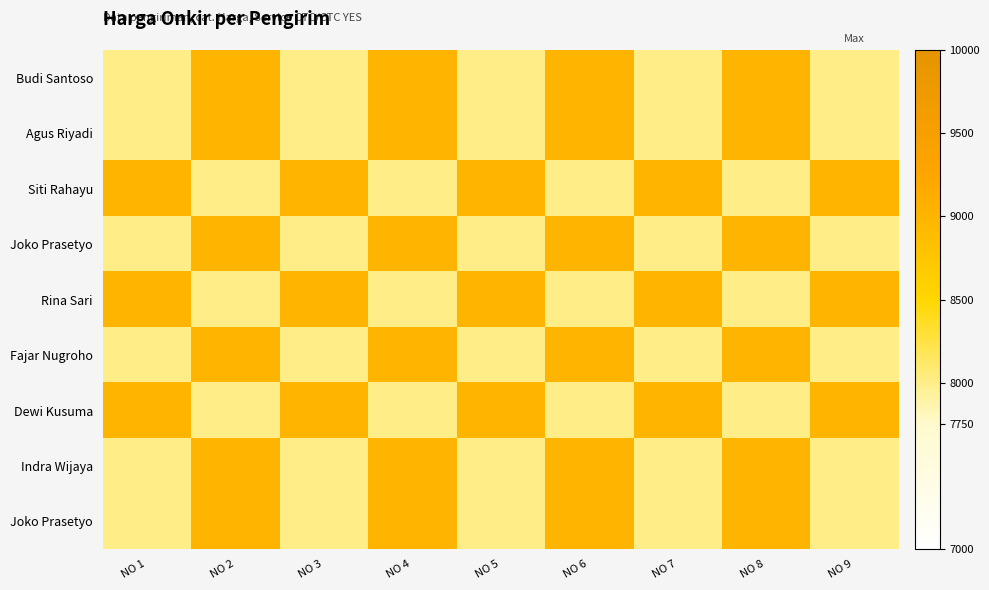

How many series are shown in this chart?

9